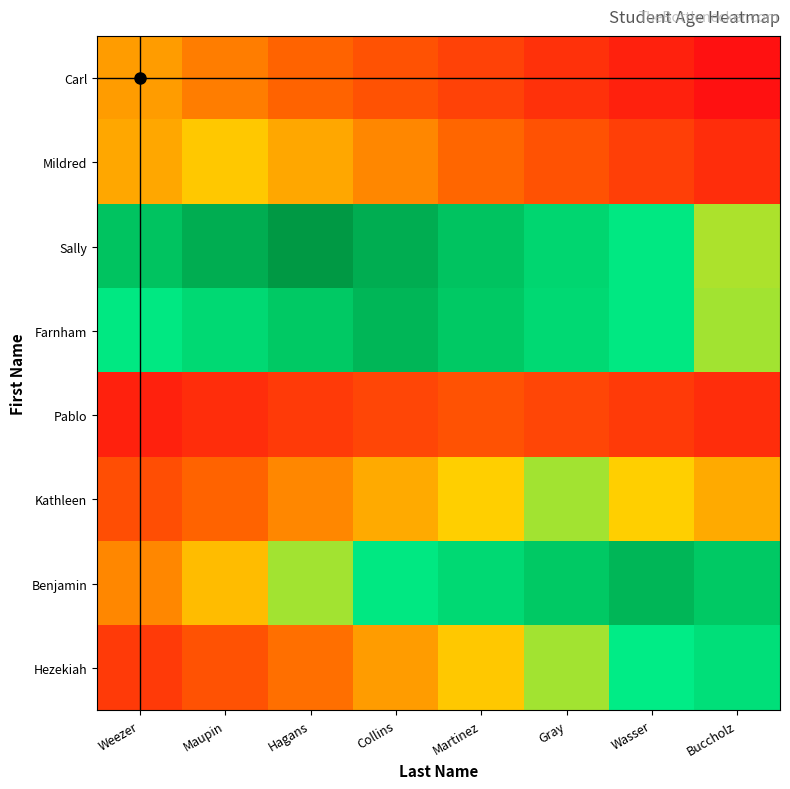

Between Weezer and Martinez, which series saw the biggest shift?

Benjamin